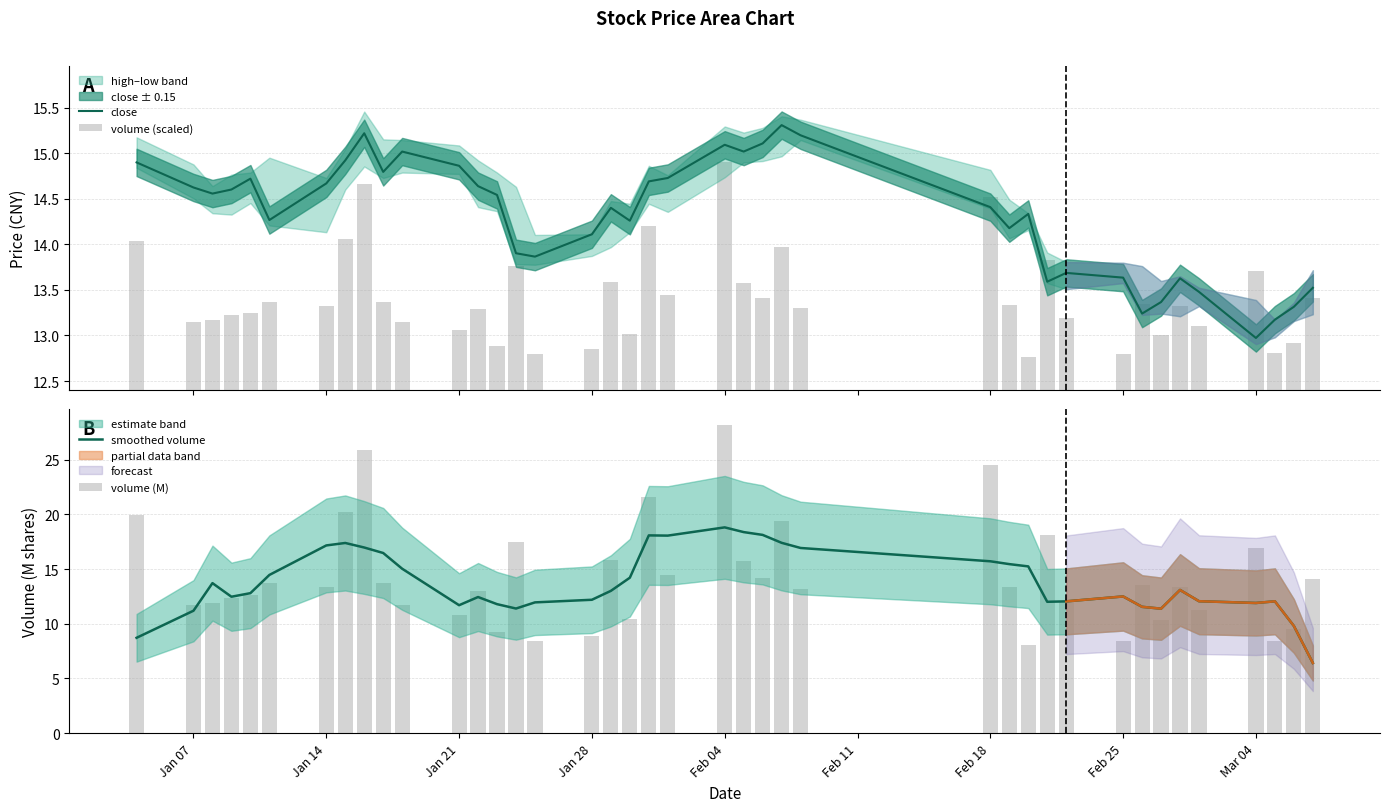

What is the difference between the maximum and minimum values in the volume (M) series?

20.1